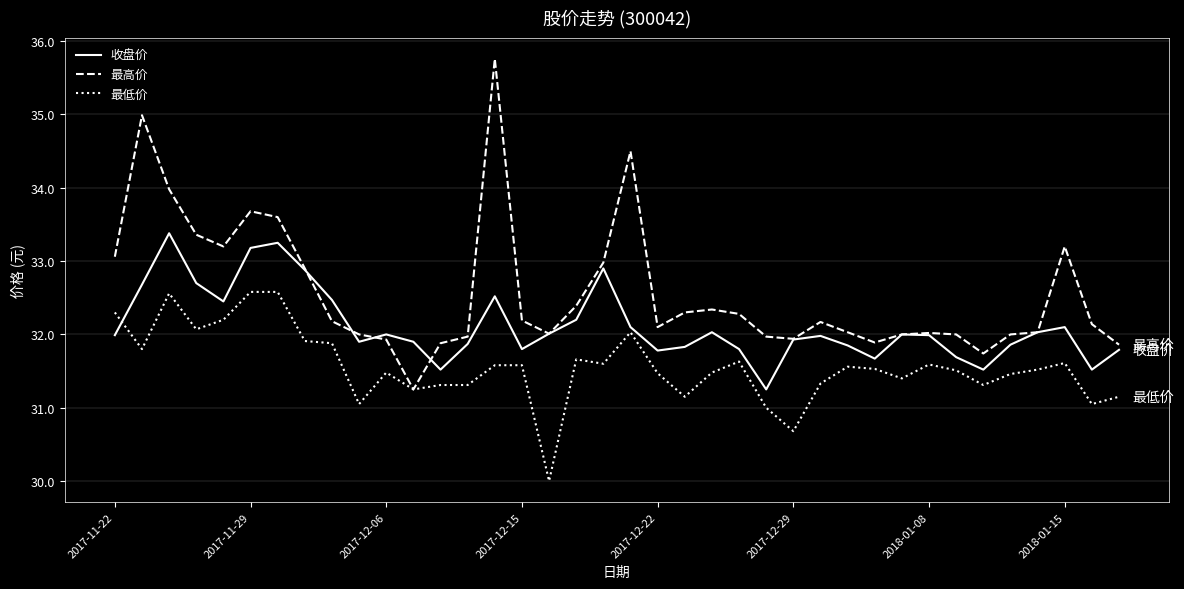

Which series has the widest spread of values?

最高价